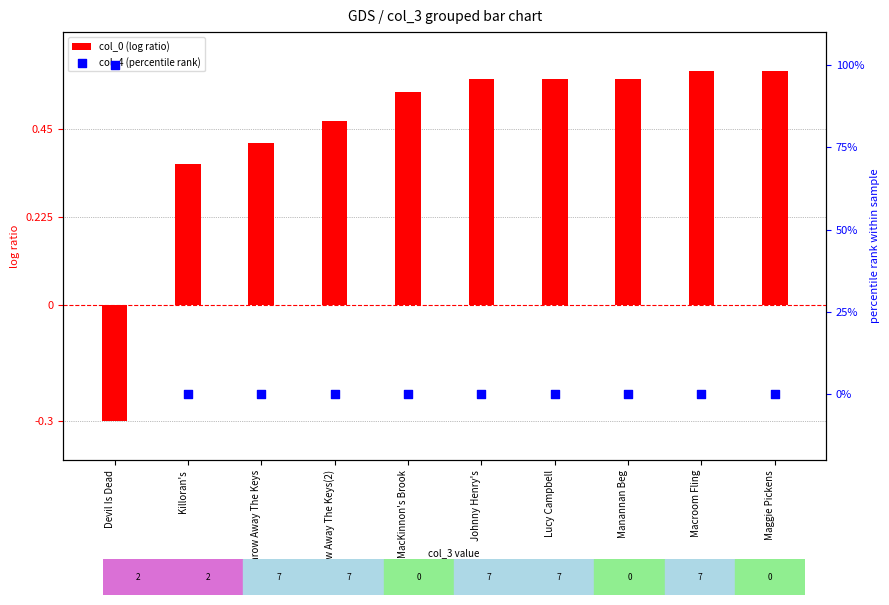

At how many categories does at least one series exceed 85?

1